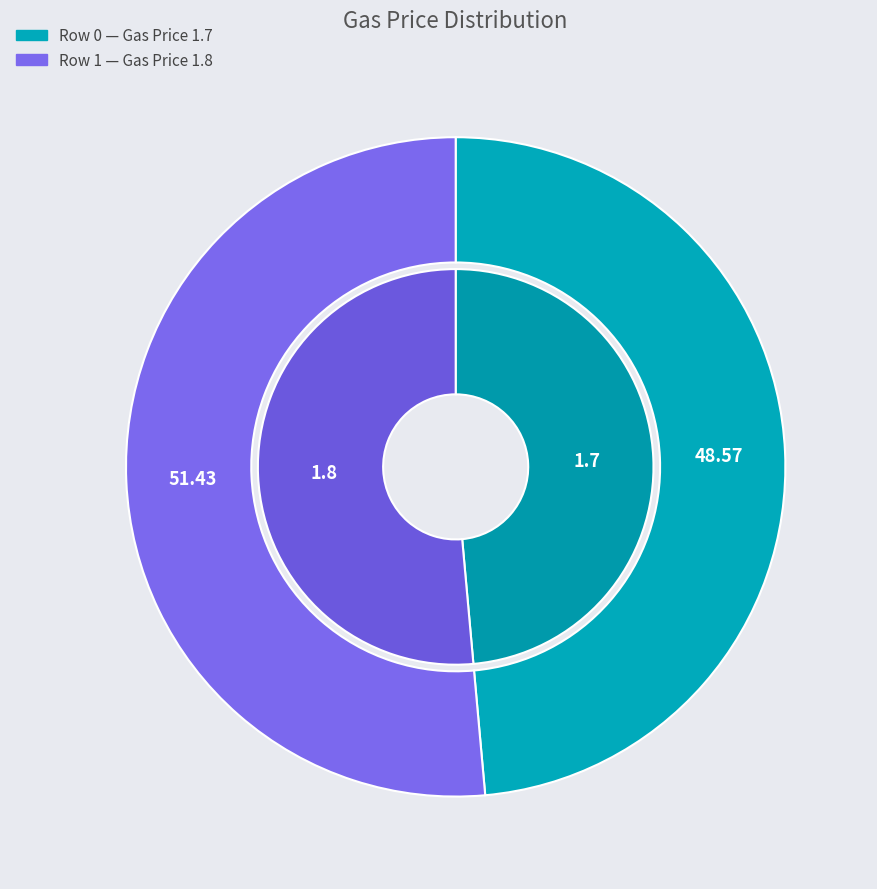

To the nearest percent, what is the difference between the largest and smallest slice percentages?

3%